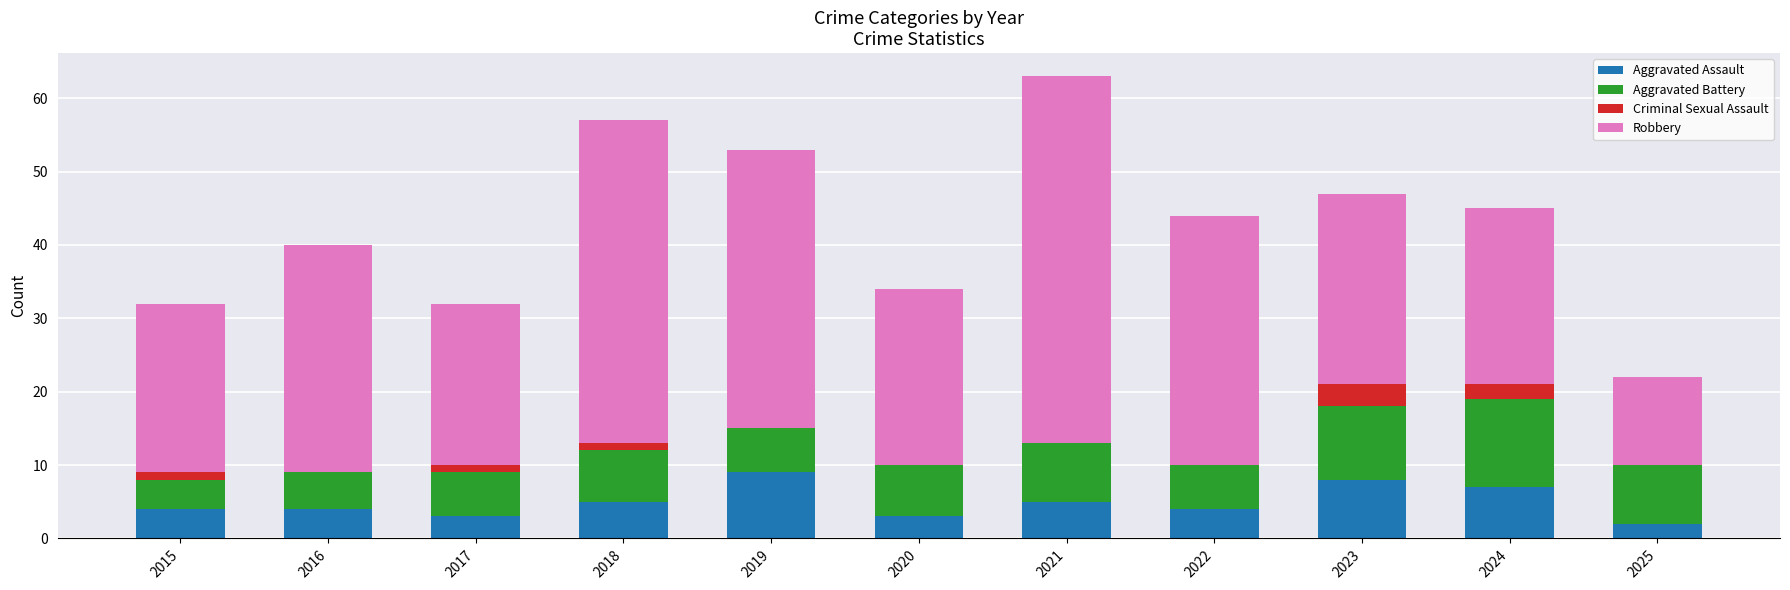

Does the chart contain stacked bars?

Yes